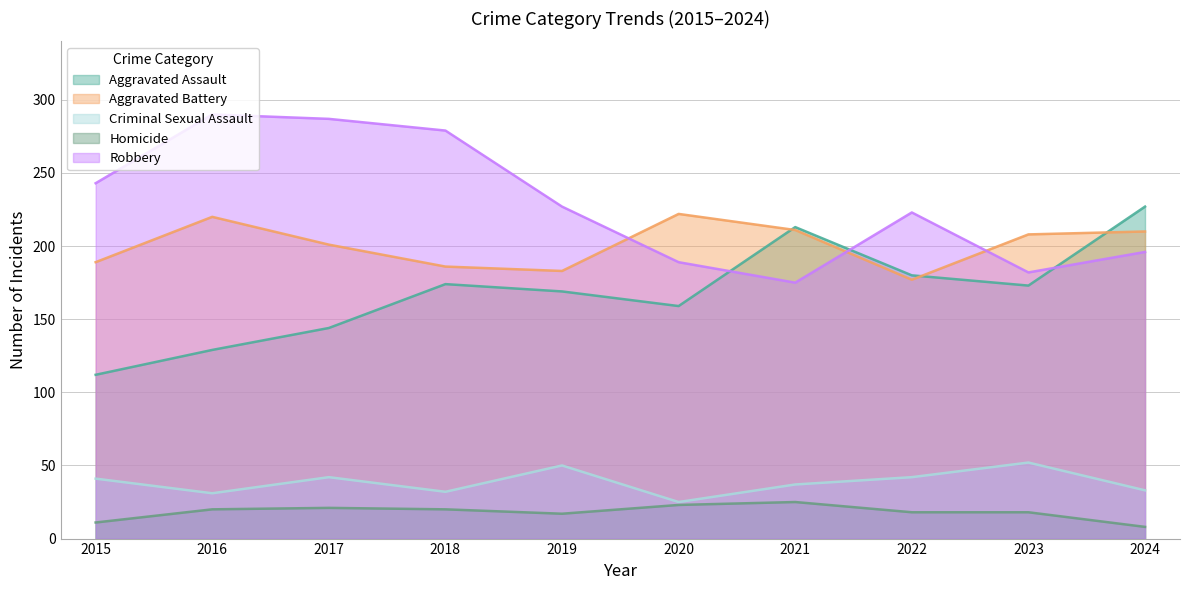

How many lines are shown in the chart?

5